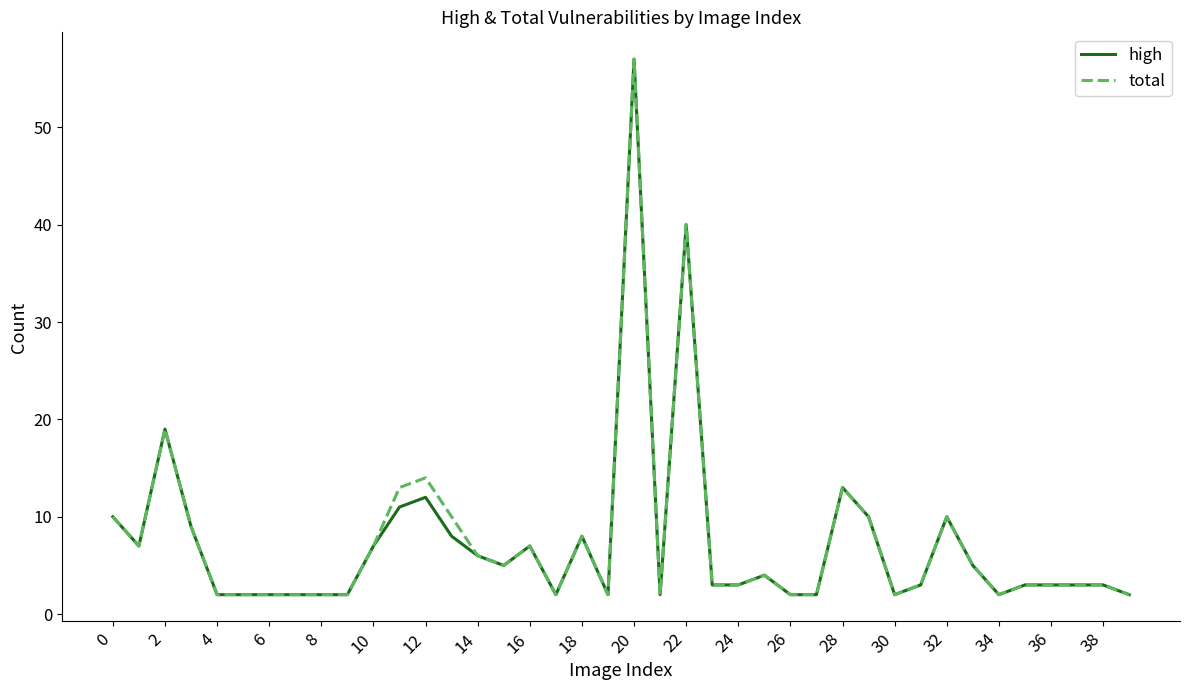

Which series has the largest range (max minus min)?

high